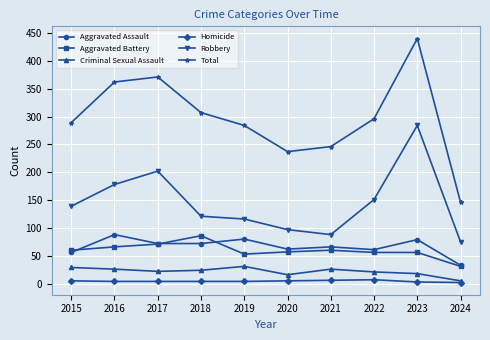

At which category is the sum across all series the highest?

2023